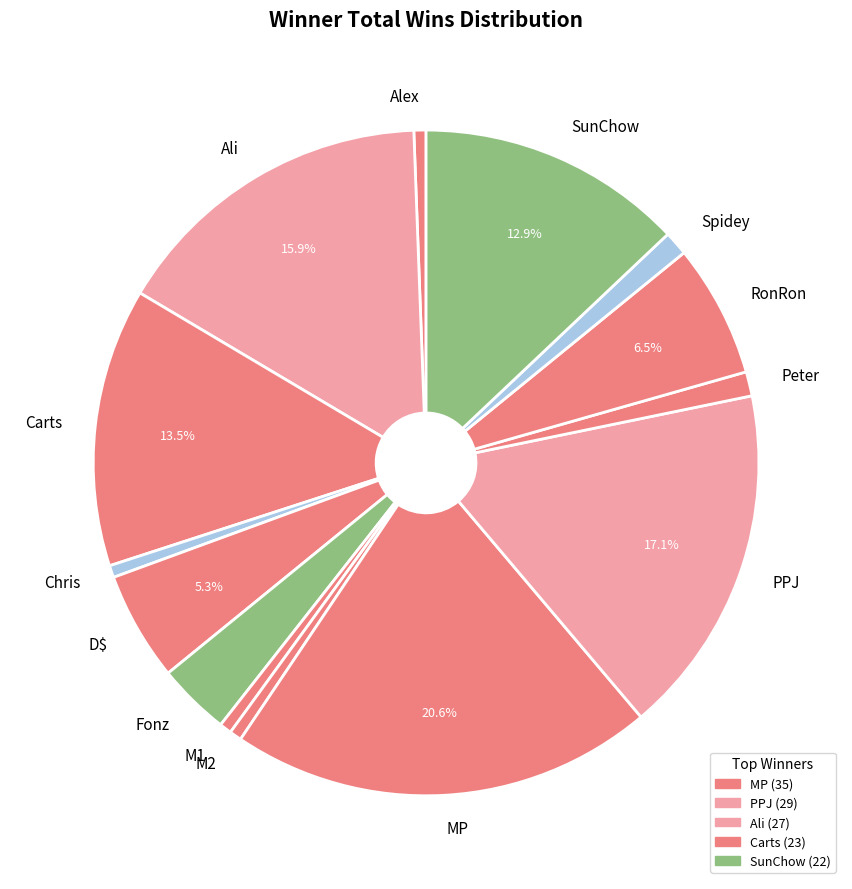

To the nearest percent, what percentage of the pie is Chris?

1%